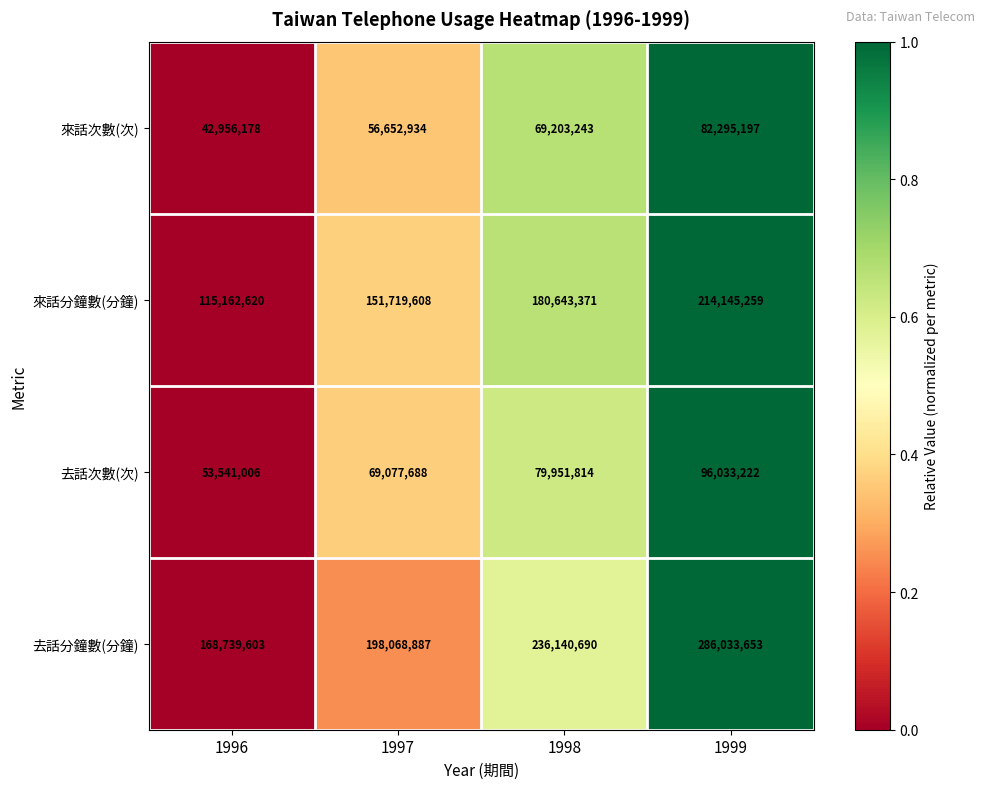

What is the total value across all series at 1999?

678507331